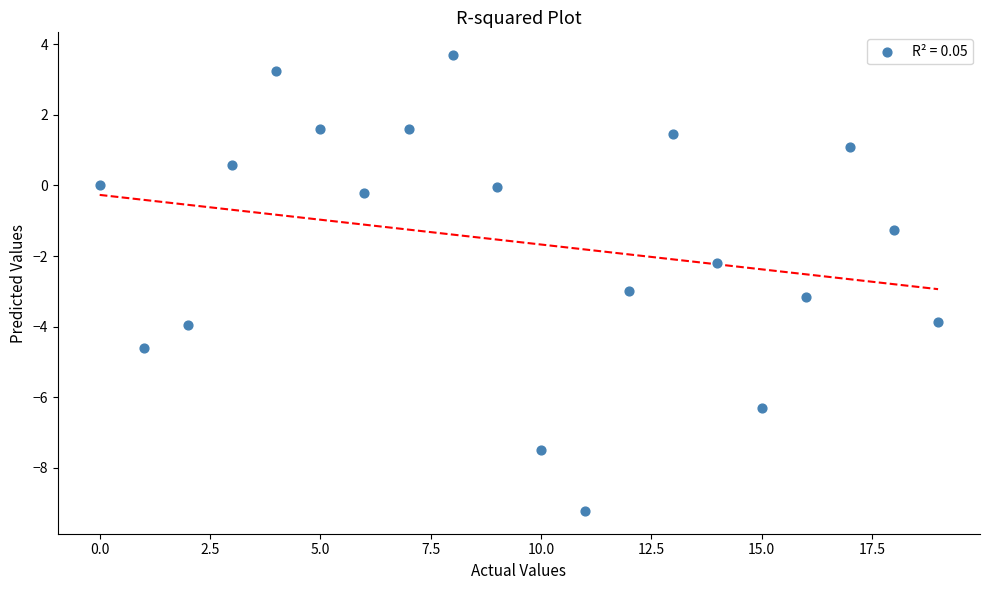

What Y value in the scatter plot is closest to -2?

-2.2